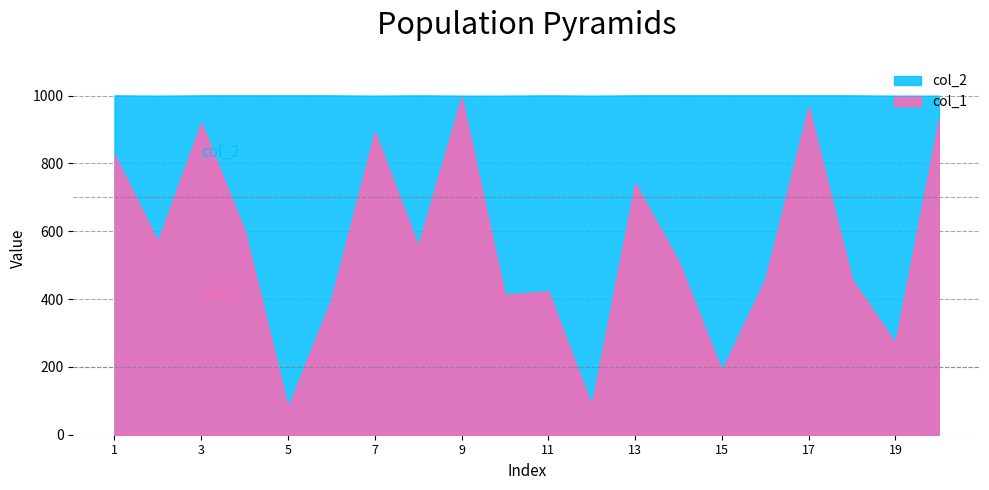

What are all the series names shown in the legend?

col_2, col_1